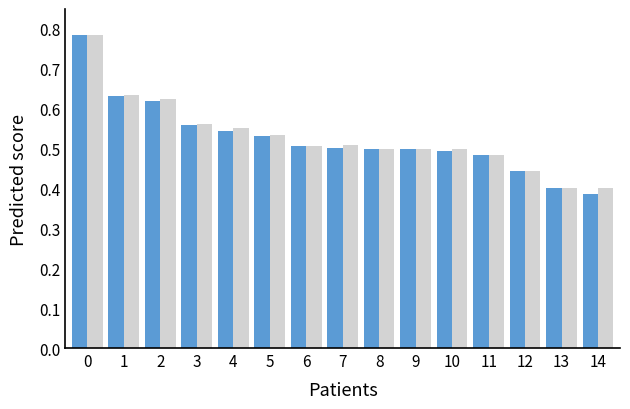

What is the total value across all series at 3?

1.1